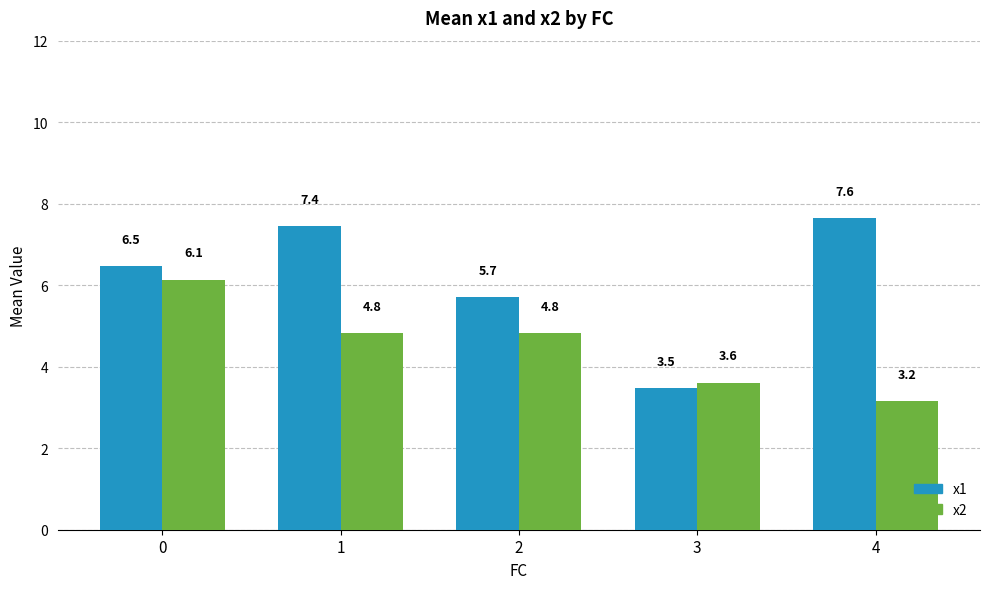

Reading left to right, what are all the values shown in this chart?

x1: 0=6.5	1=7.4	2=5.7	3=3.5	4=7.6
x2: 0=6.1	1=4.8	2=4.8	3=3.6	4=3.2